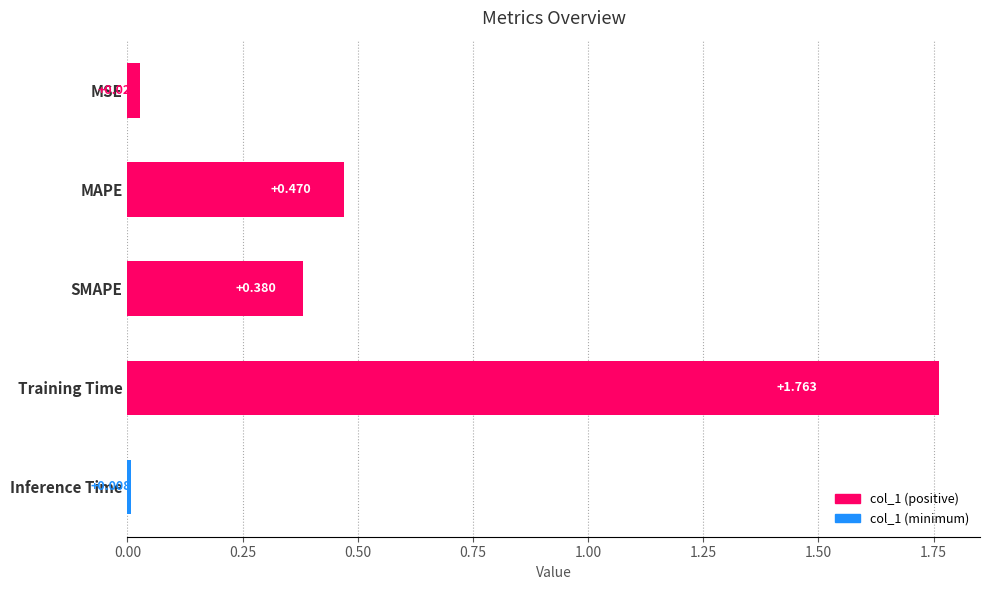

How many bars are there in total?

5